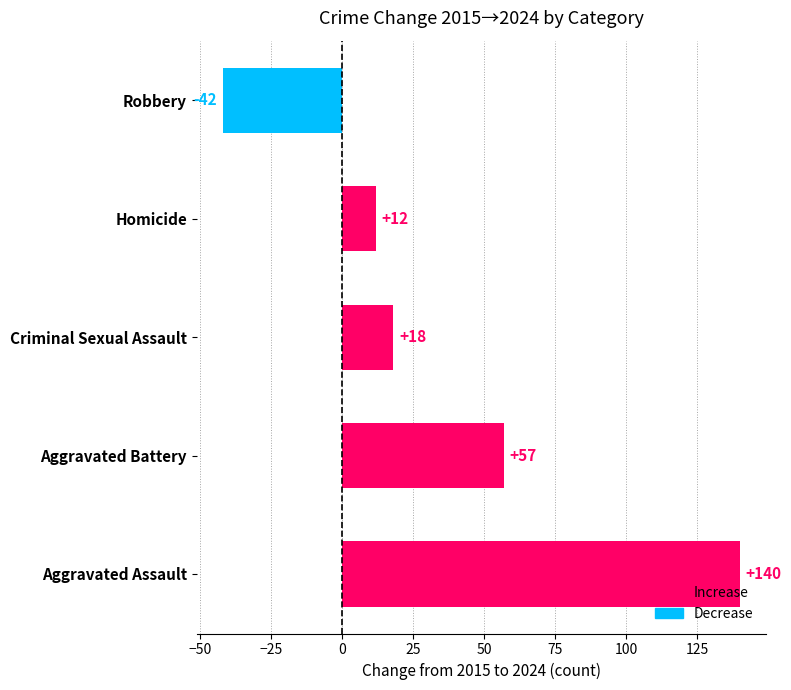

Approximately how many times larger is the value at Aggravated Assault compared to Homicide?

11.7